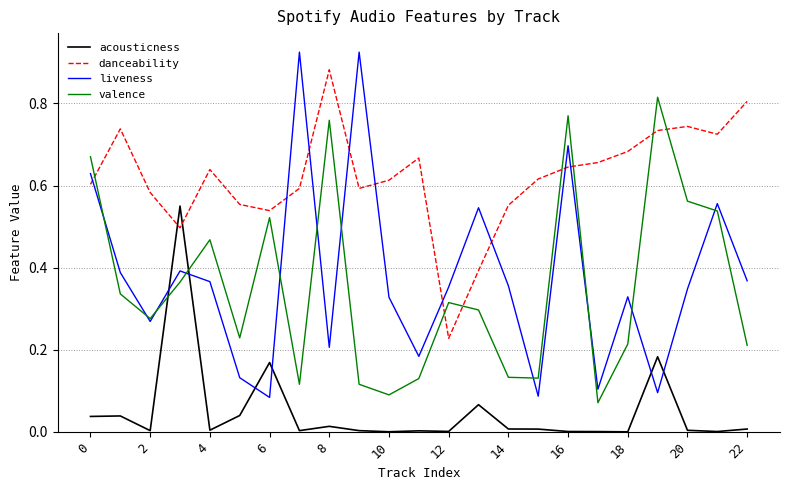

How many intersections are there between valence and acousticness?

2